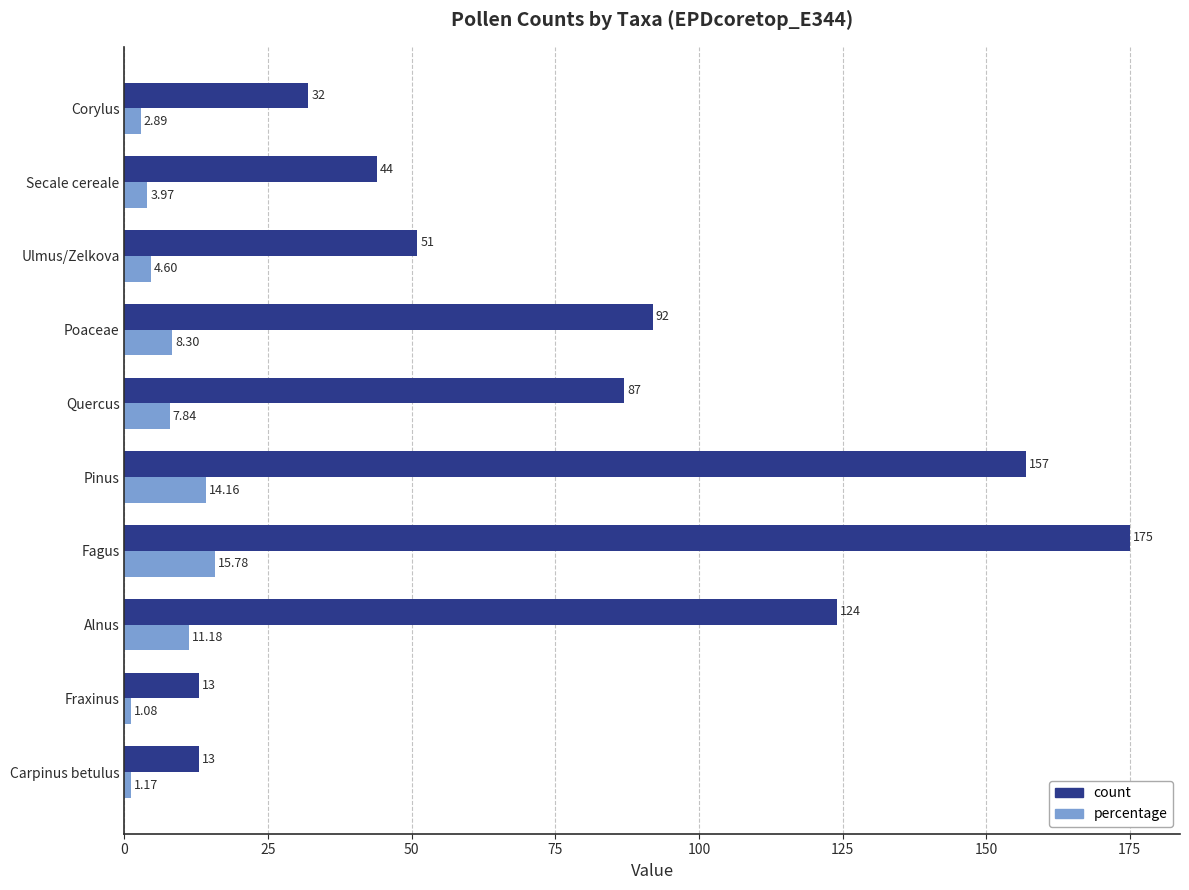

Count the number of data series in this chart.

2